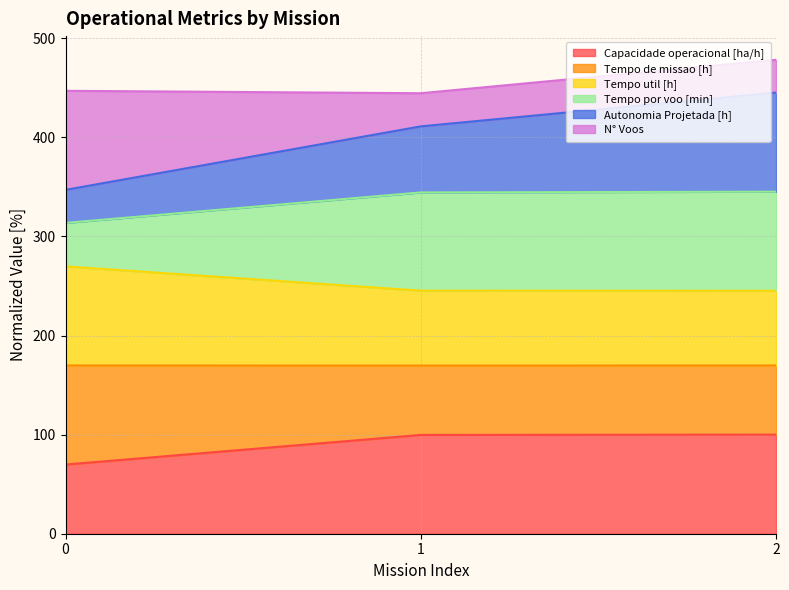

What is the highest value of the Capacidade operacional [ha/h] series?

100.0